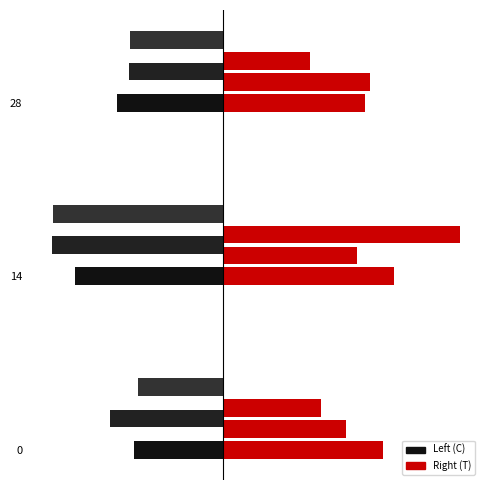

Is it true that col_3 equals 0.4 at 28?

False